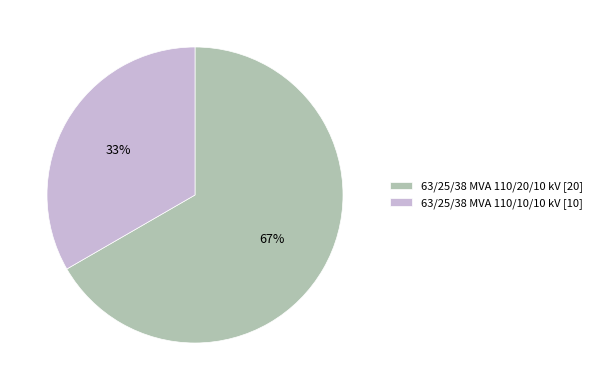

How many segments does this pie chart have?

2